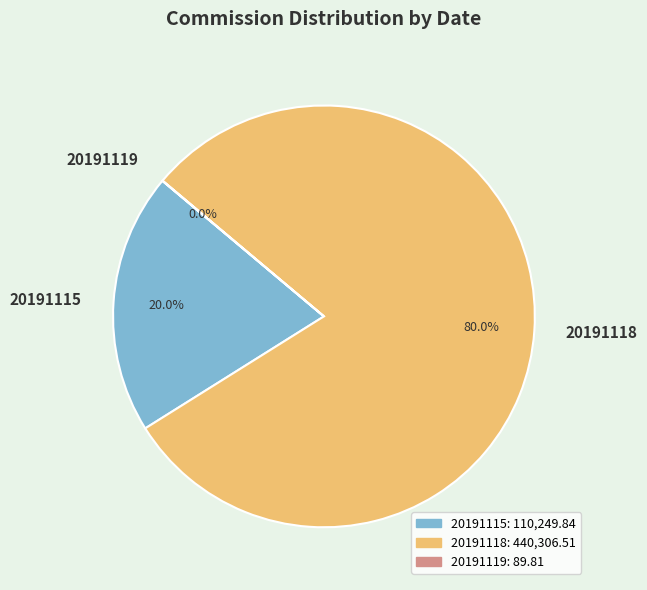

Which category has the biggest portion of the pie?

20191118